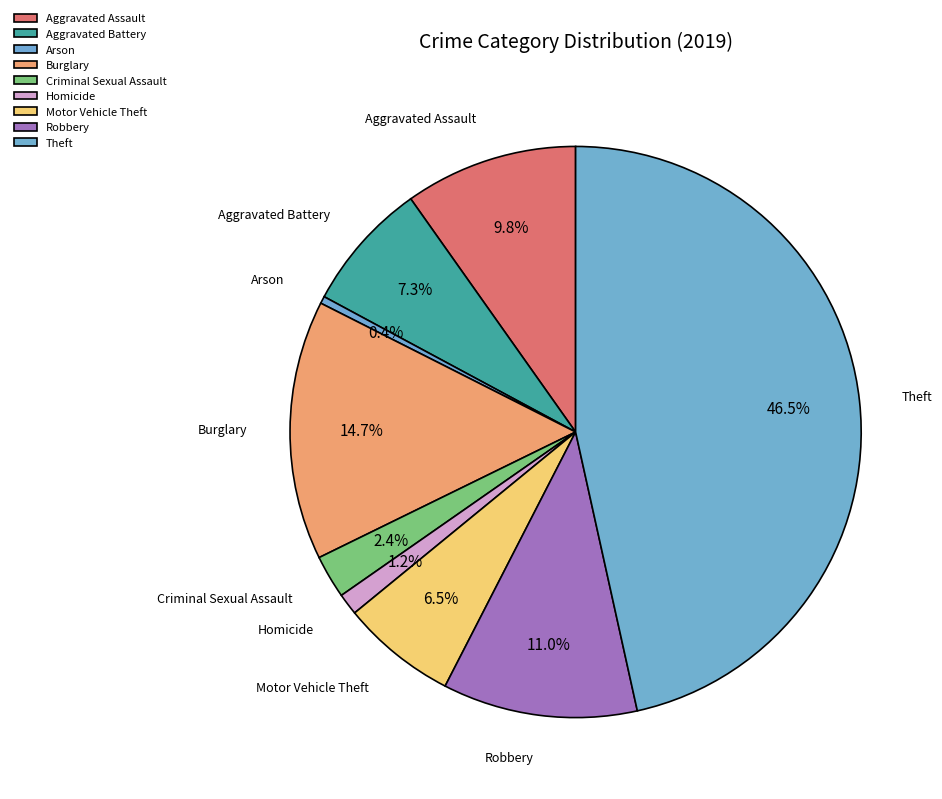

What portion of the pie excludes Criminal Sexual Assault?

97.6%